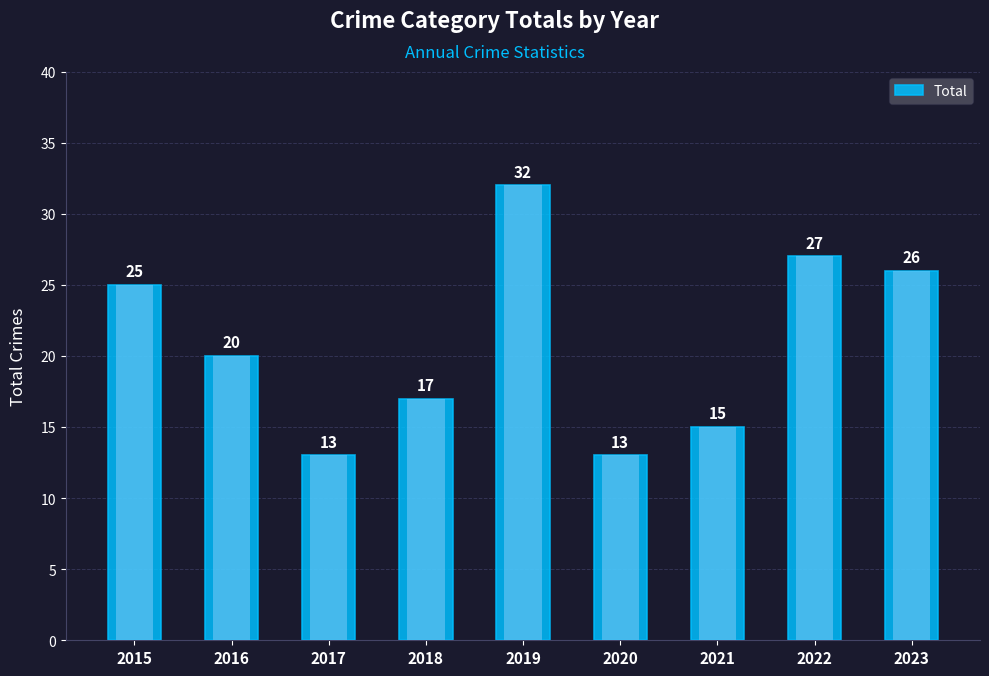

Which label corresponds to the smallest value in the chart?

2017